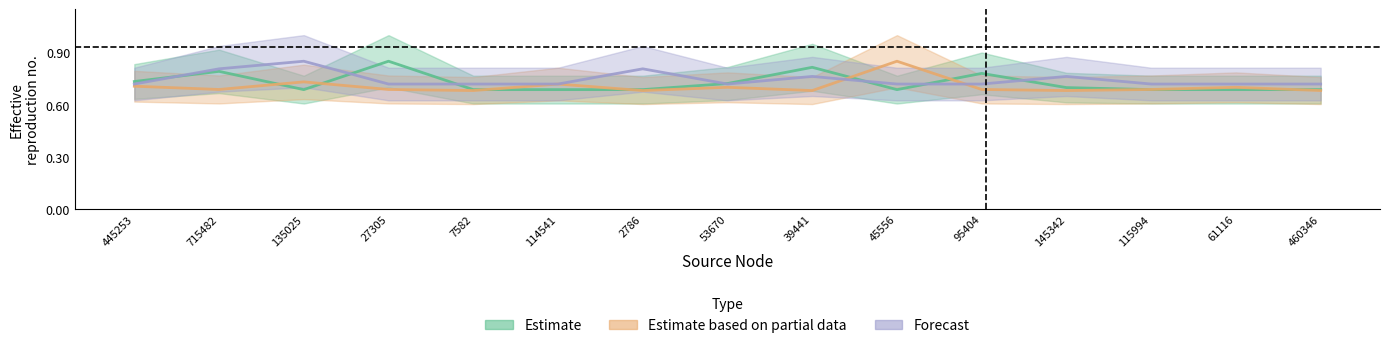

Rank the series by their average value, from highest to lowest.

Forecast, Estimate, Estimate based on partial data